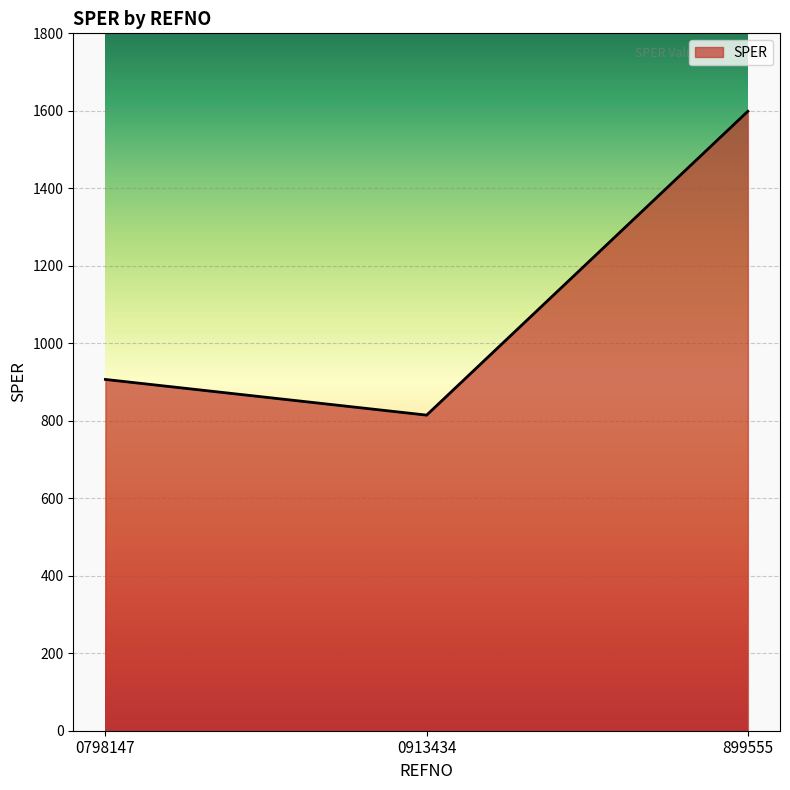

Reading left to right, list all the values displayed in this chart.

906.7	814.6	1598.9